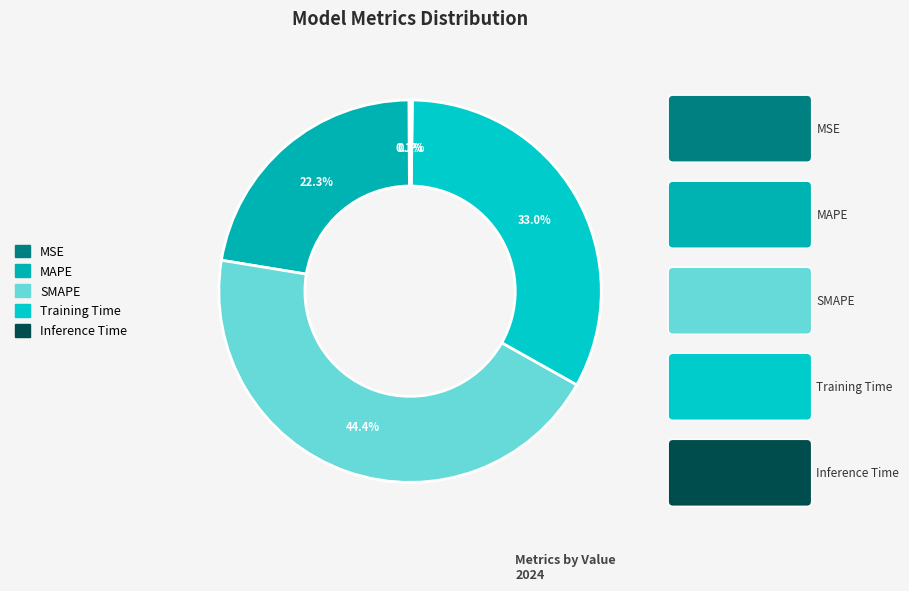

What percentage is the SMAPE slice, to the nearest percent?

44%